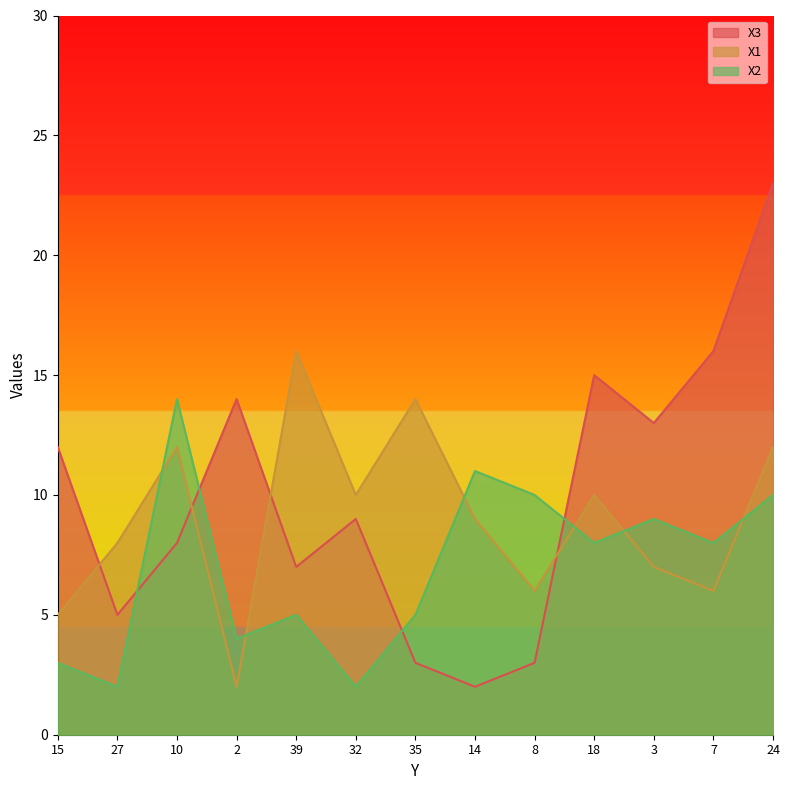

What is the average value of the X2 series?

7